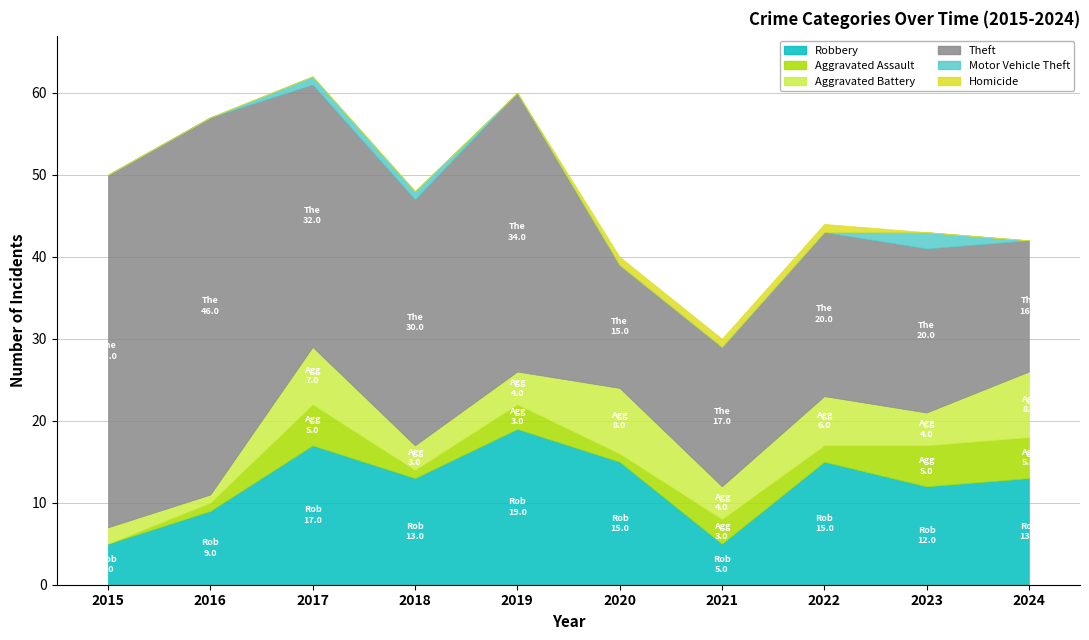

List the series in order of their peak value, highest first.

Theft, Robbery, Aggravated Battery, Aggravated Assault, Motor Vehicle Theft, Homicide